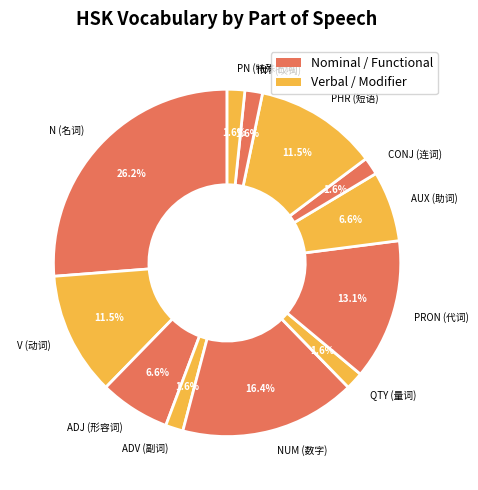

To the nearest percent, what portion does INT (叹词) represent?

2%